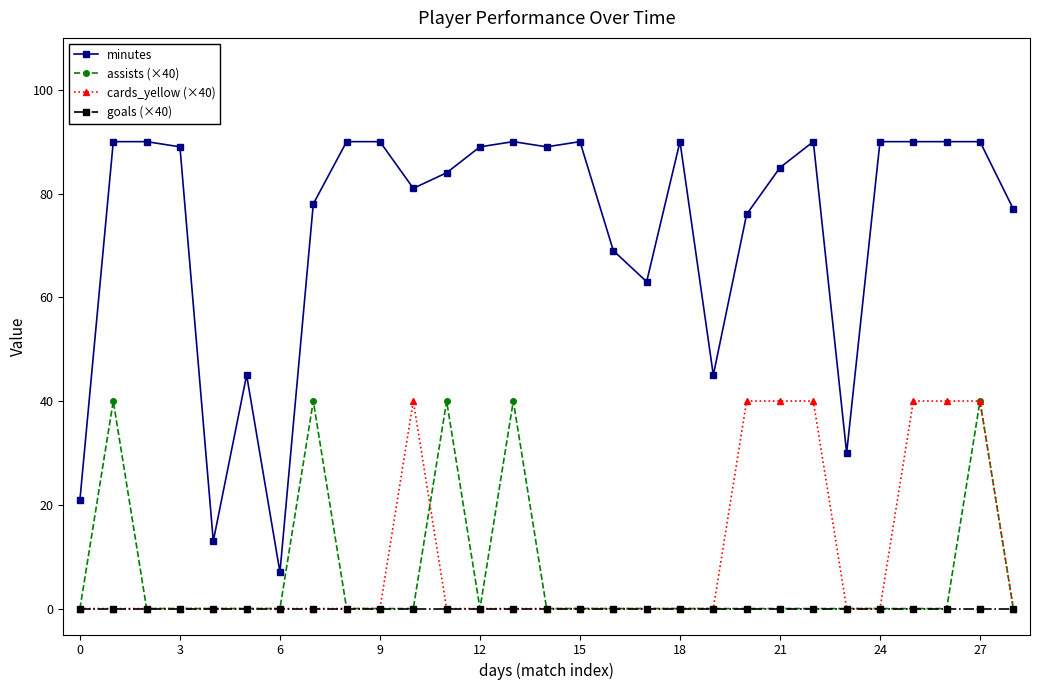

True or false: assists (×40) and minutes cross at least once.

False